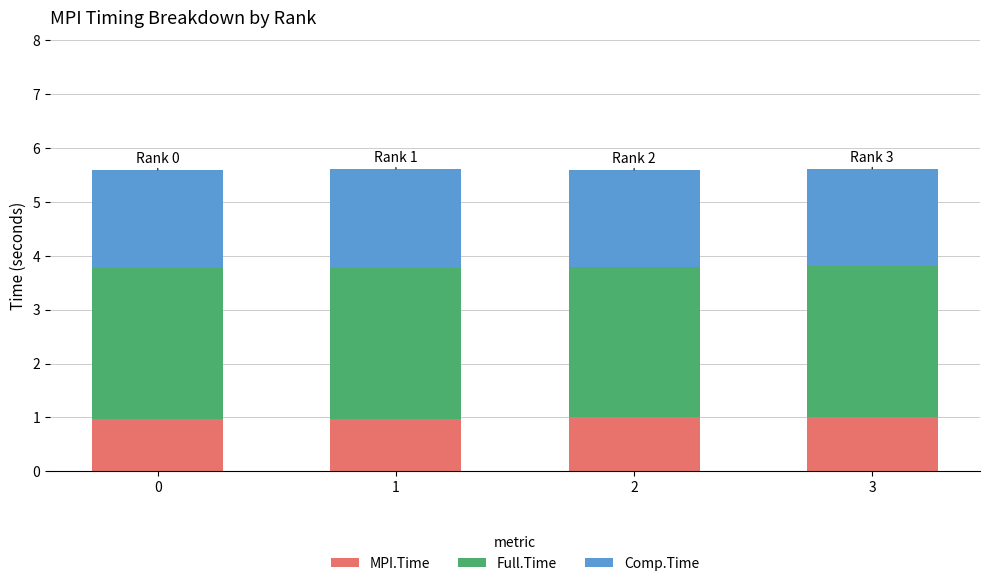

What is the lowest value of the MPI.Time series?

1.0